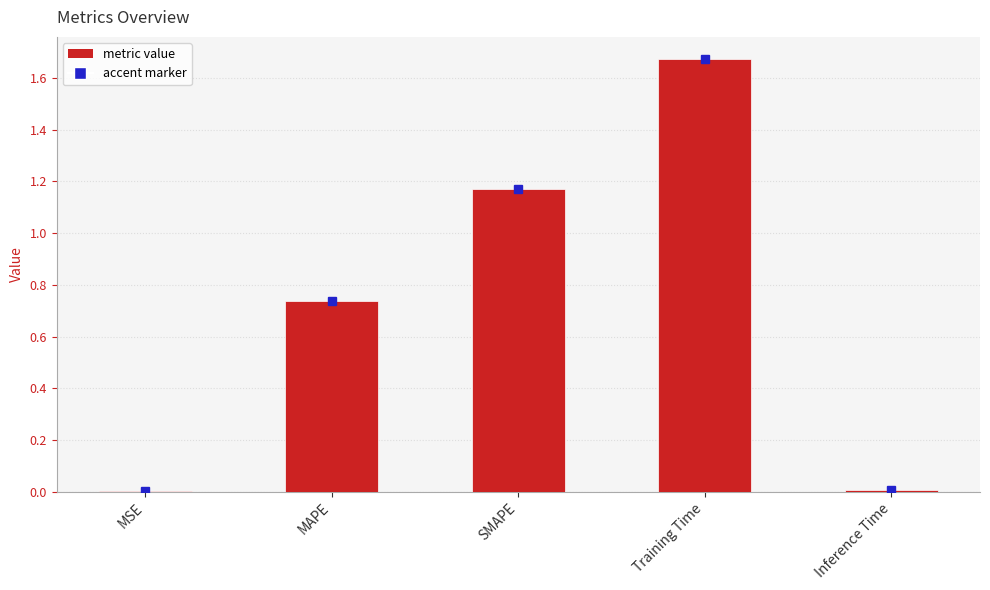

Approximately how many times larger is the value at MAPE compared to Training Time?

0.4